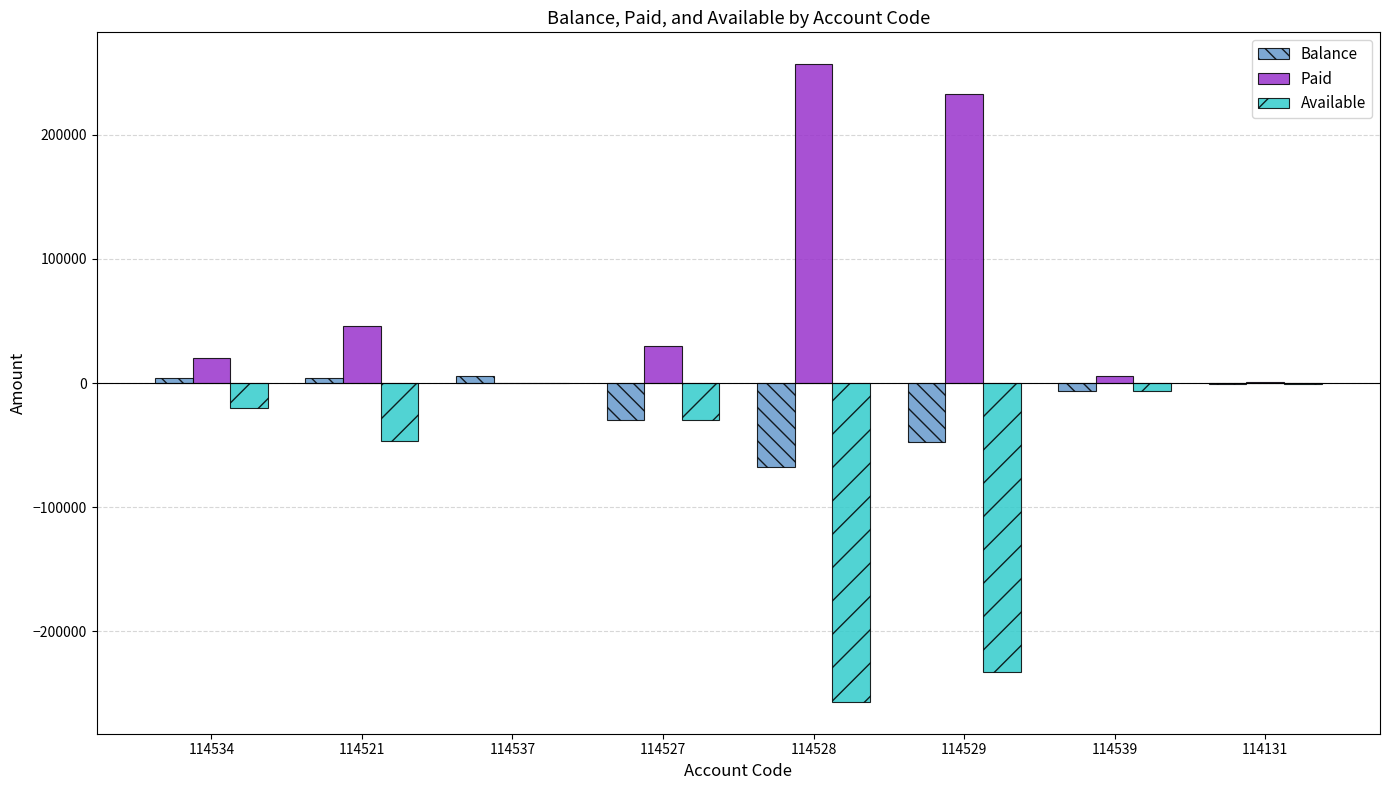

The value of Paid at 114537 is 109535. True or false?

False